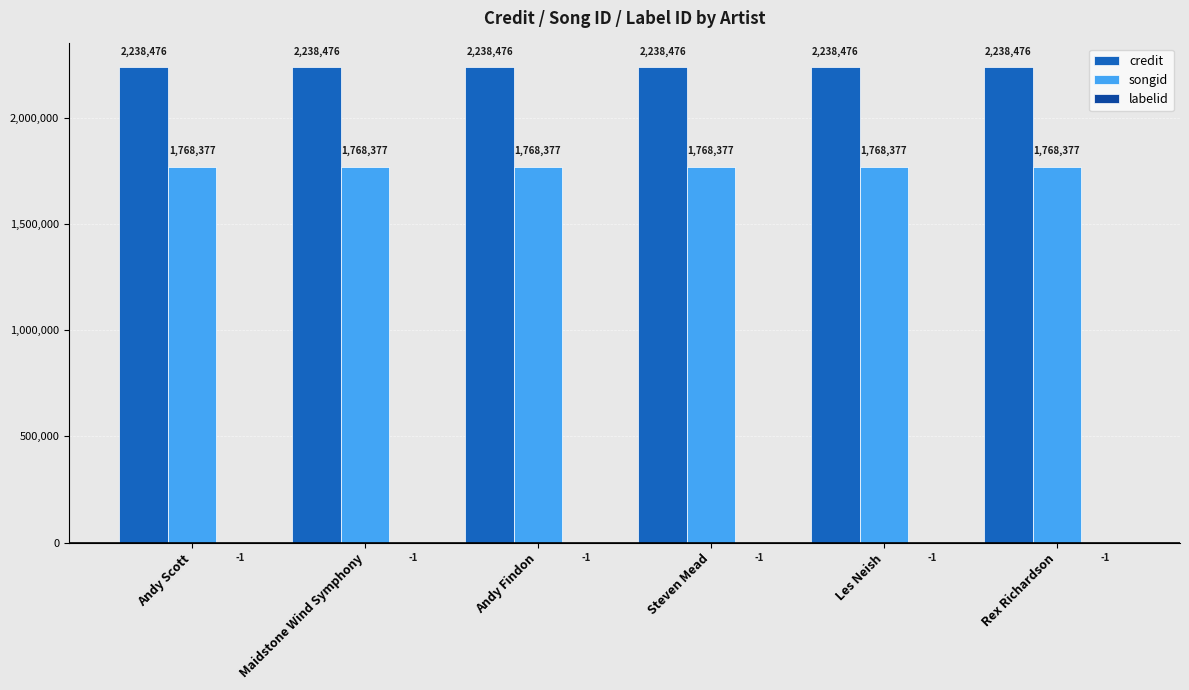

What is the highest value of the credit series?

2238476